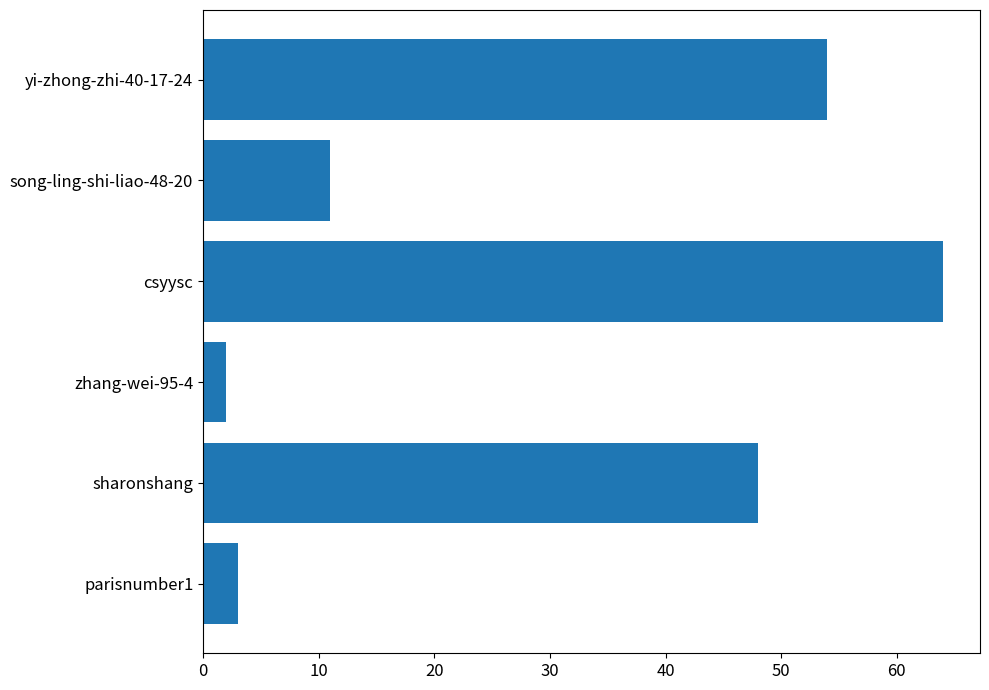

What value does the data have at yi-zhong-zhi-40-17-24, to the nearest 5?

55